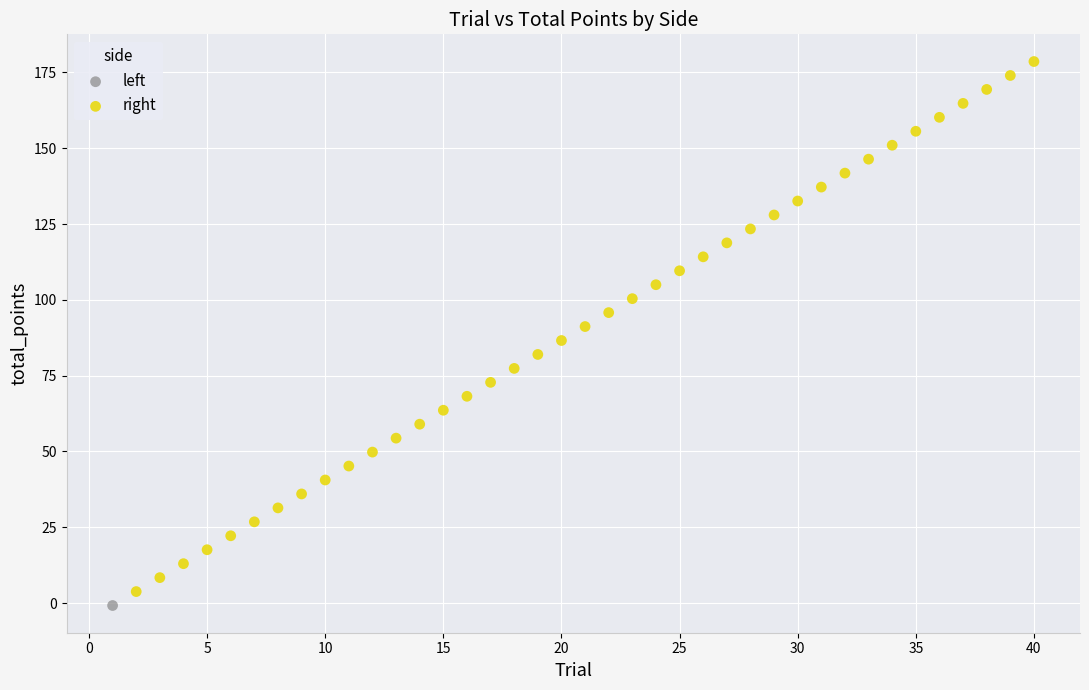

What are all the series names shown in the legend?

left, right